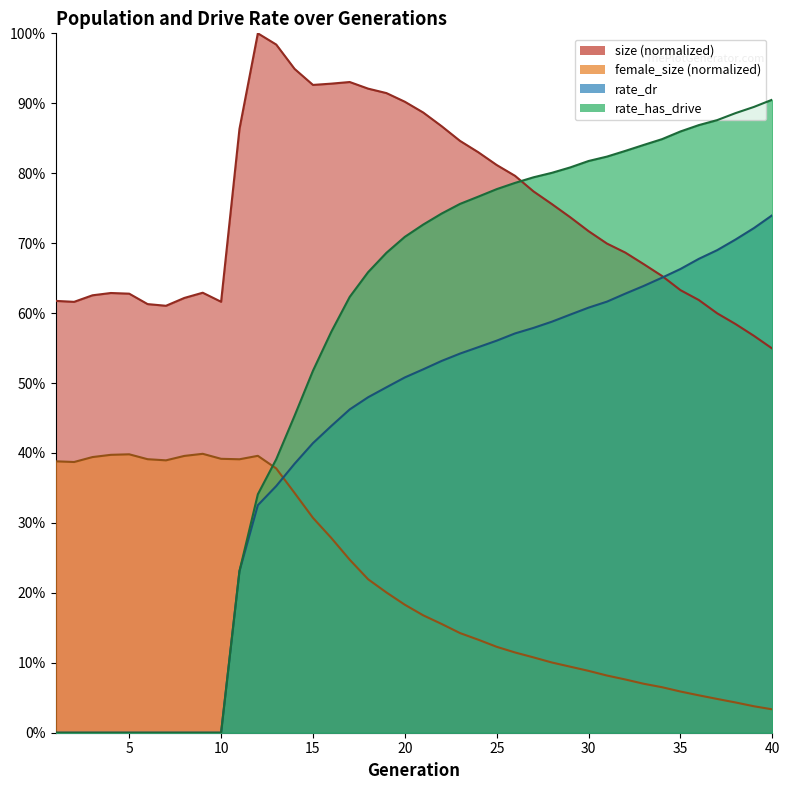

Rank the categories by size value from highest to lowest.

12, 13, 14, 17, 16, 15, 18, 19, 20, 21, 22, 11, 23, 24, 25, 26, 27, 28, 29, 30, 31, 32, 33, 34, 35, 9, 4, 5, 3, 8, 36, 1, 10, 2, 6, 7, 37, 38, 39, 40